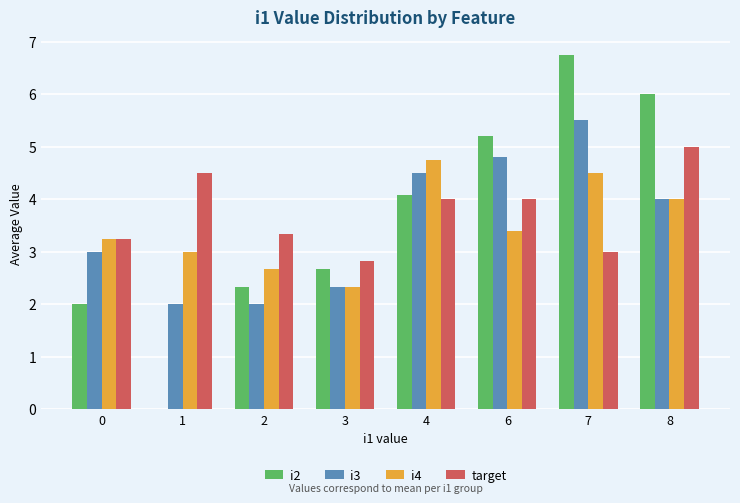

Which category has the highest value in the target series?

8